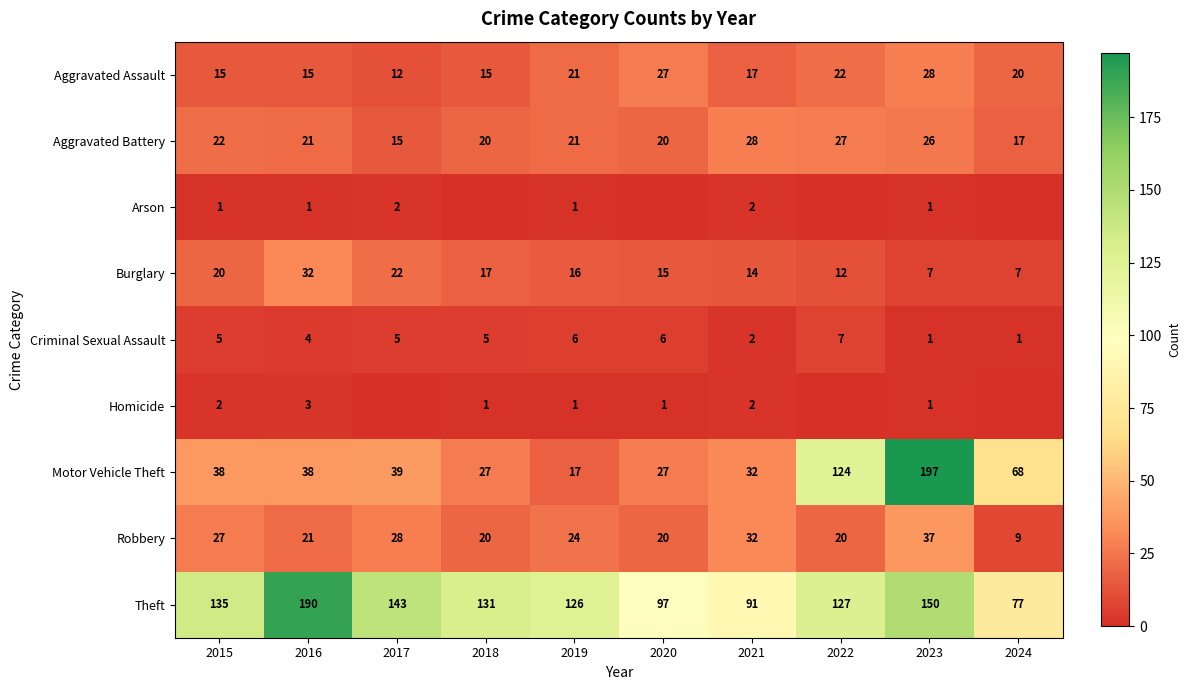

Rank the series at 2015 from highest to lowest value.

Theft, Motor Vehicle Theft, Robbery, Aggravated Battery, Burglary, Aggravated Assault, Criminal Sexual Assault, Homicide, Arson